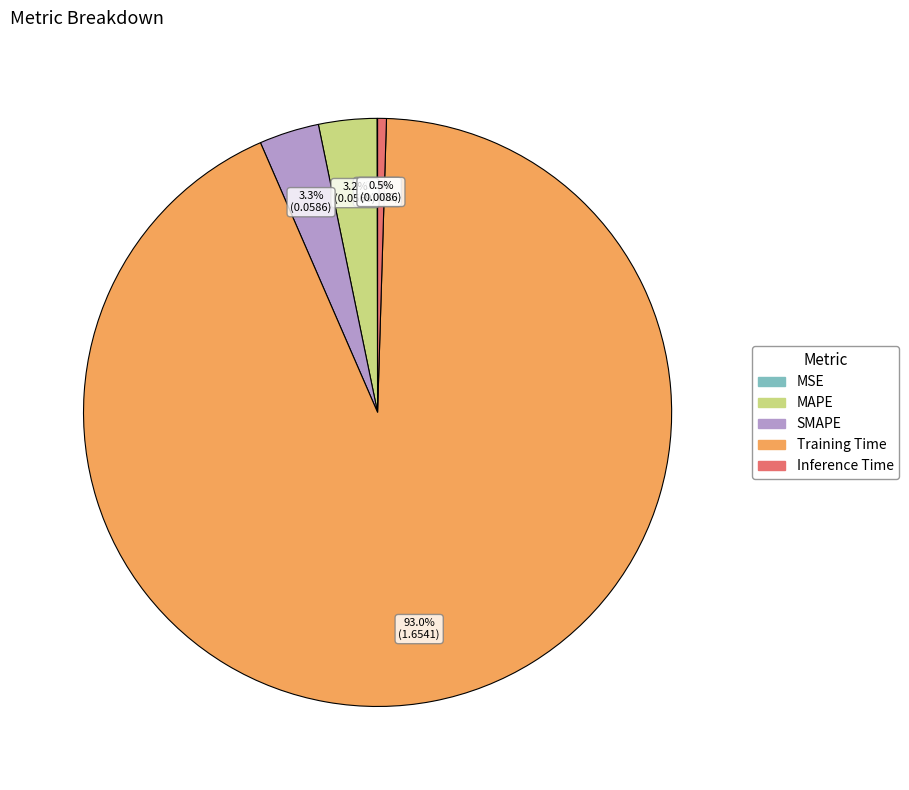

Is there any slice that represents more than half of the pie?

Yes